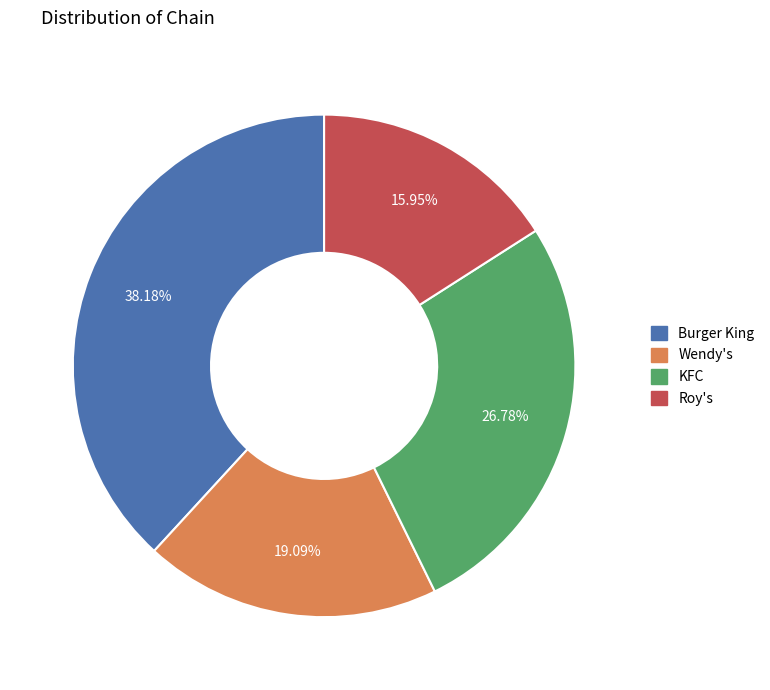

Is it true that Wendy's is 32% of the pie?

False